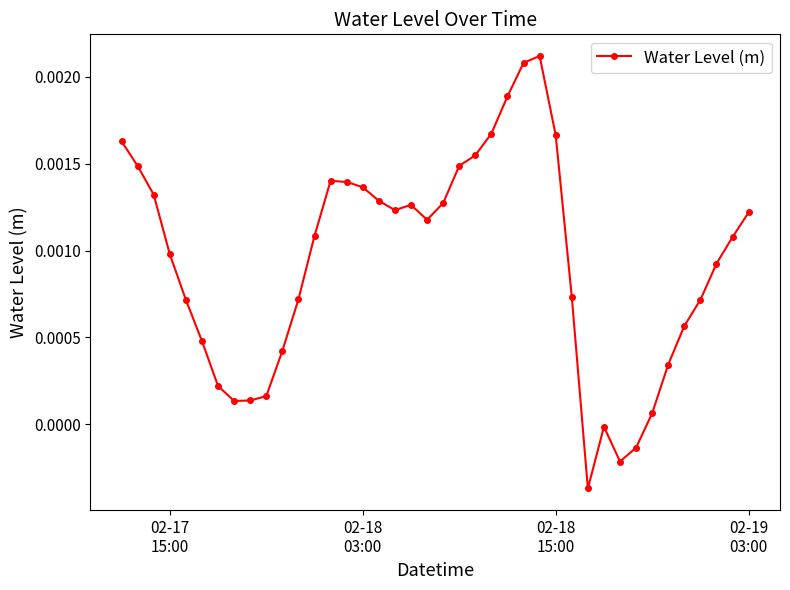

True or false: there are more than 2 points higher than both neighbors.

True